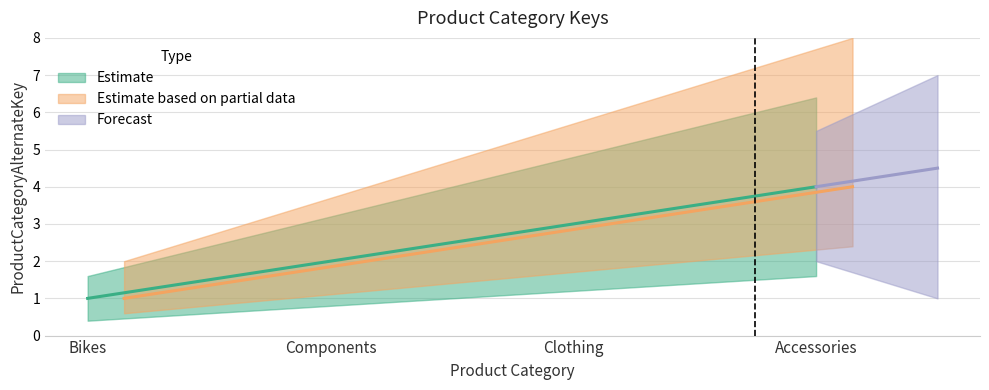

Count the values in the range 2 to 4.

3